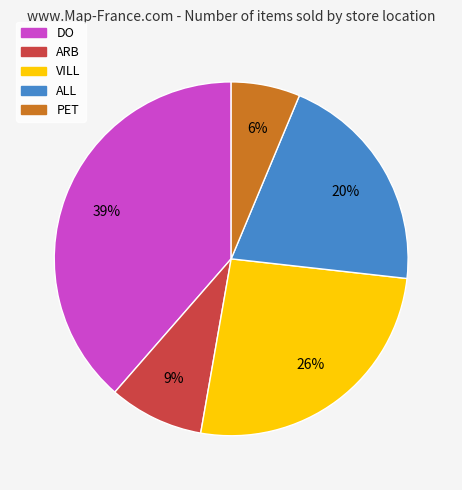

Is it true that VILL is 26% of the pie?

True